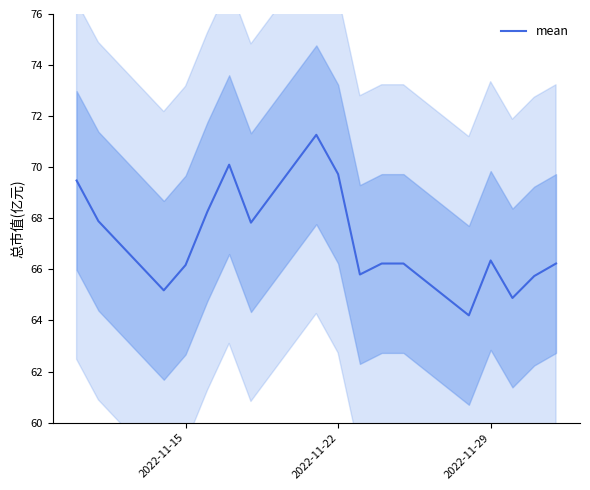

Is it true that mean equals 69.7 at 2022-11-22?

True